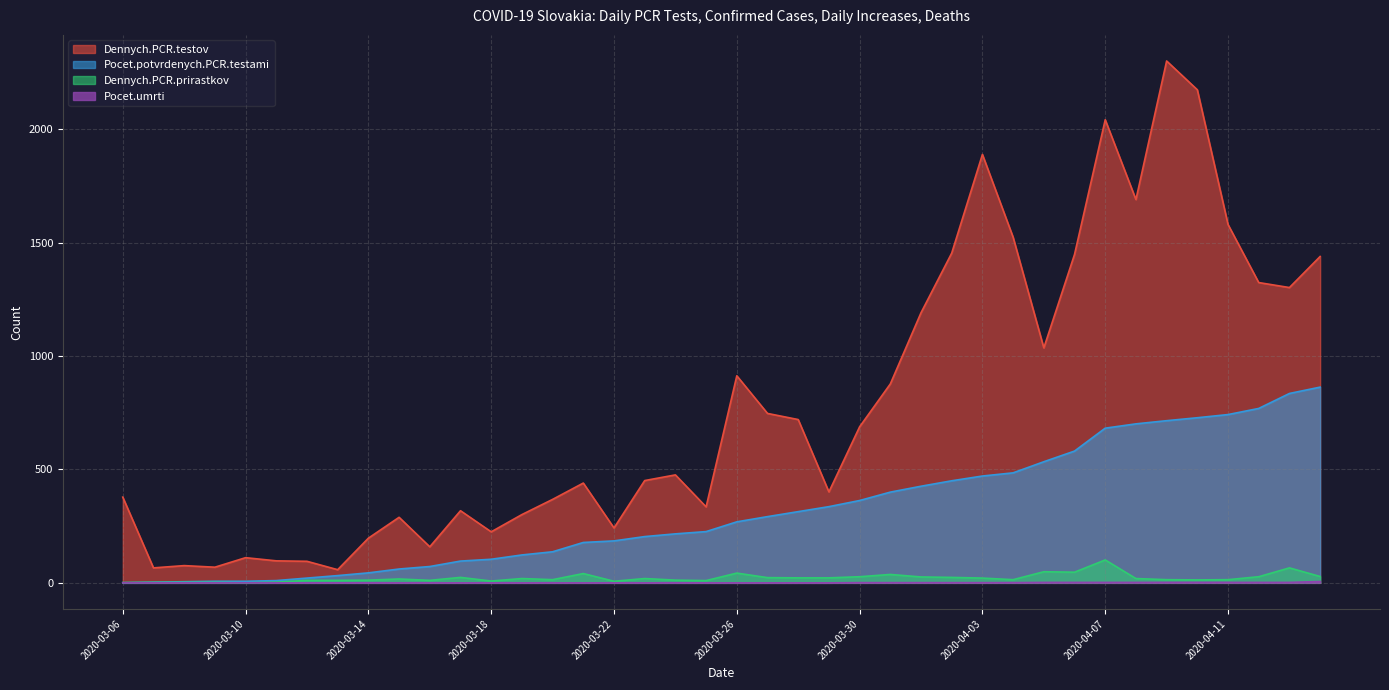

True or false: Pocet.potvrdenych.PCR.testami and Dennych.PCR.testov intersect in this chart.

False